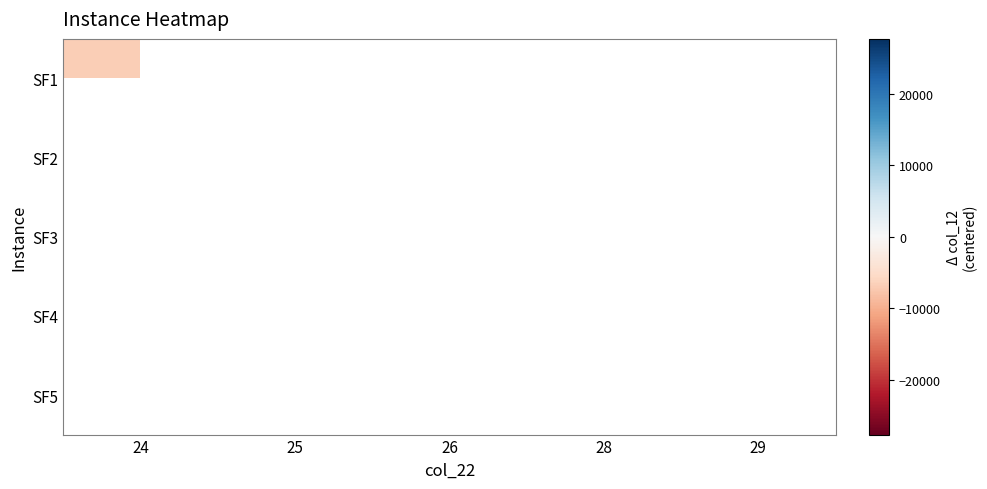

Is the value of SF1 at 24 greater than the value of SF2 at 24?

No